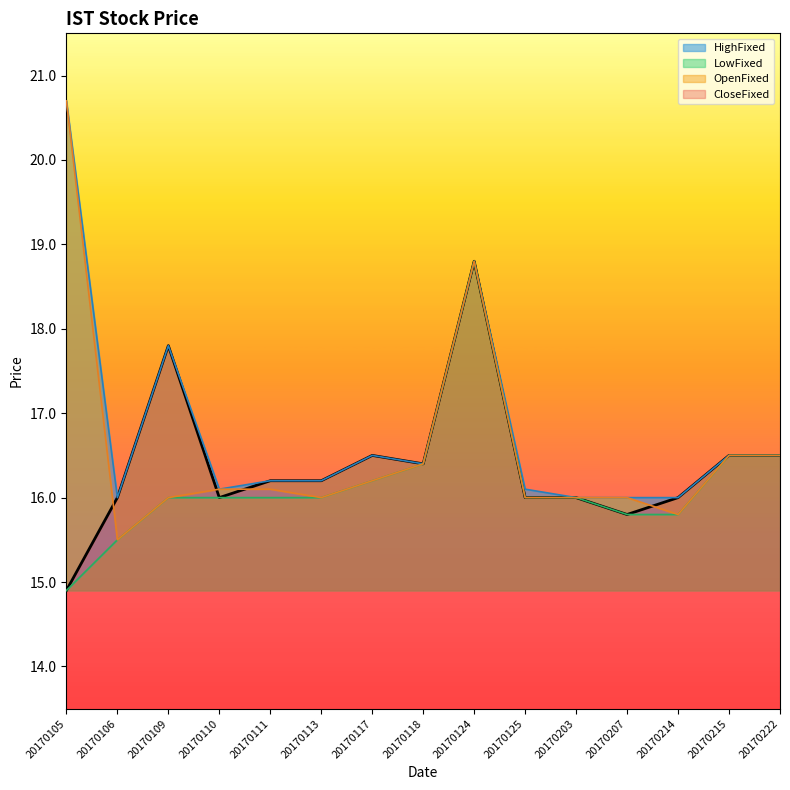

Does the chart have visible grid lines?

No